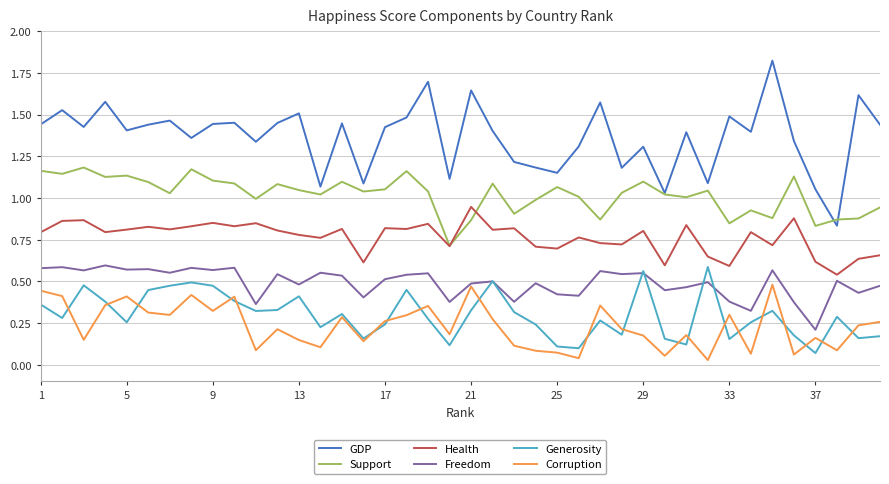

Which series has the largest range (max minus min)?

GDP